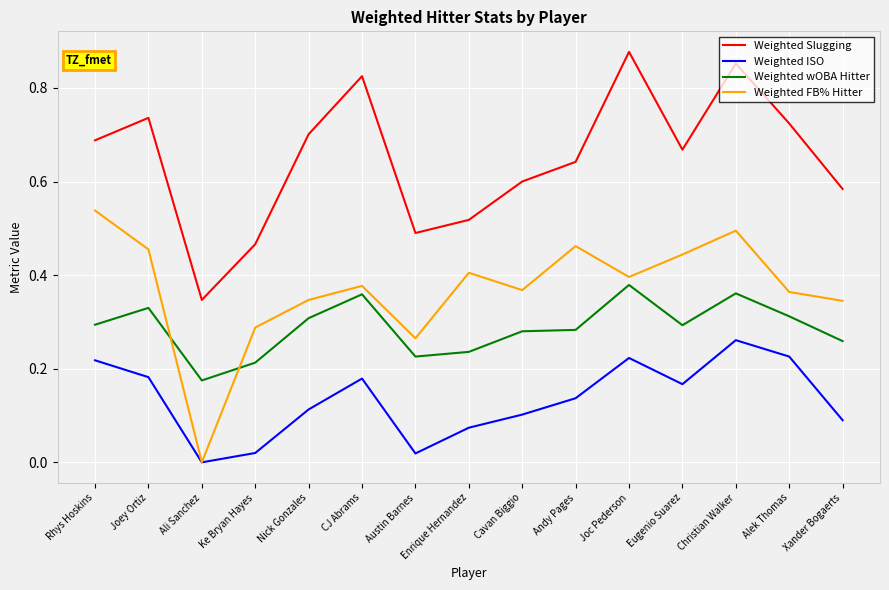

Which category has the lowest value in the Weighted Slugging series?

Ali Sanchez